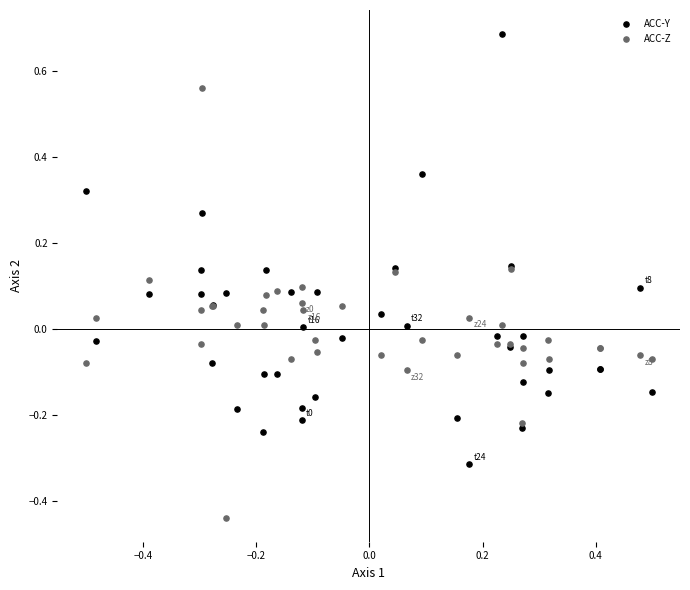

Which series contains the lowest Y value?

ACC-Z